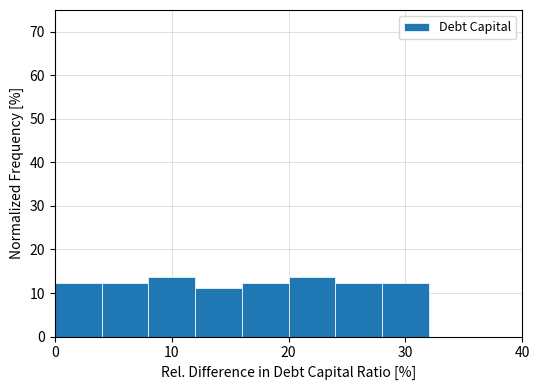

Reading left to right, transcribe this chart: for each bar, give the range it covers on the x-axis and its height. The values are not printed on the chart, so give them approximately, as read against the axis.

0 to 4: 12
4 to 8: 12
8 to 12: 14
12 to 16: 11
16 to 20: 12
20 to 24: 14
24 to 28: 12
28 to 32: 12